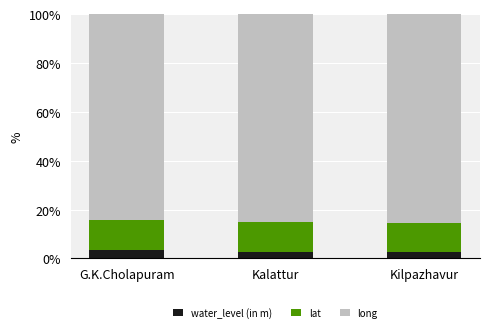

The value of water_level (in m) at G.K.Cholapuram is 3.6. True or false?

True